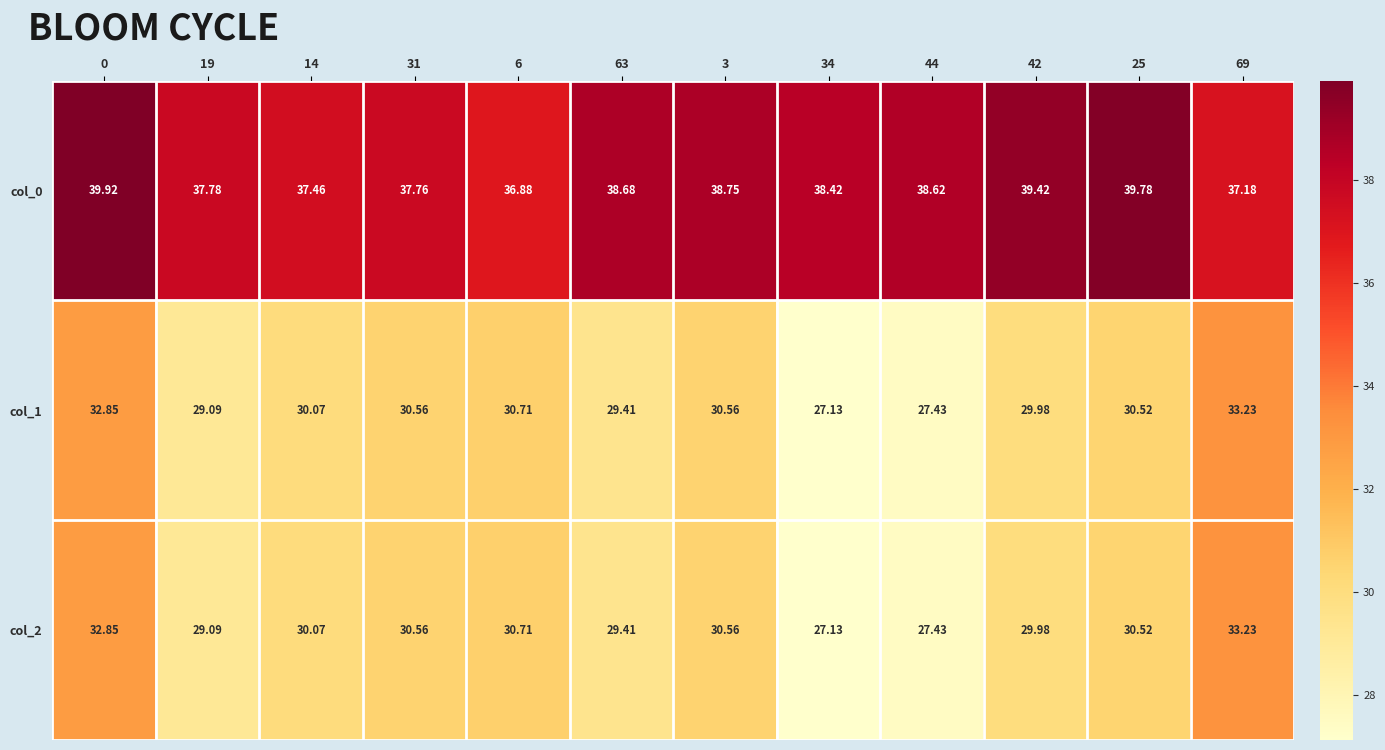

Is the value of col_2 at 19 greater than the value of col_1 at 42?

No